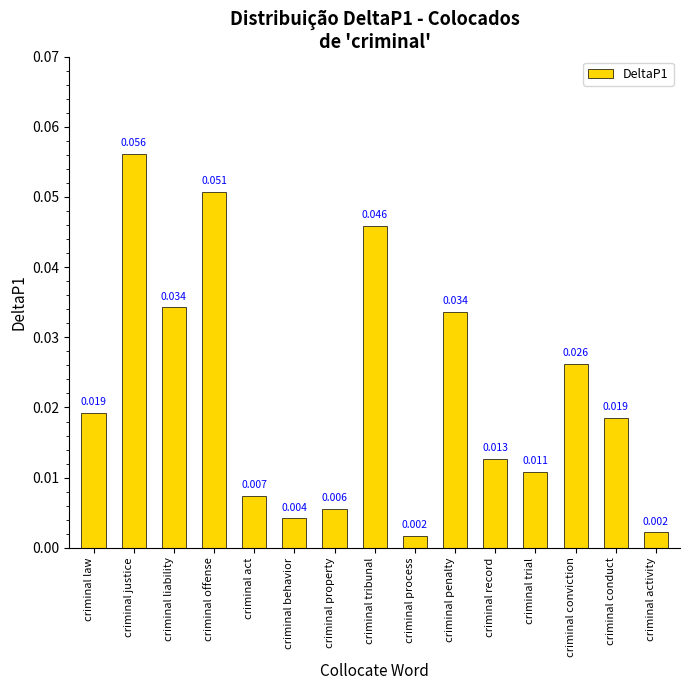

Which category has the highest value across all series?

criminal justice